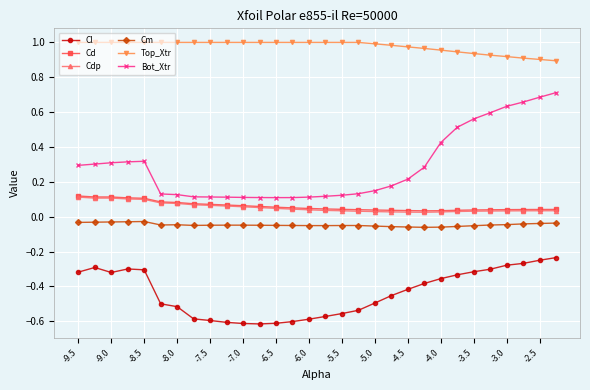

Which series has the largest range (max minus min)?

Bot_Xtr